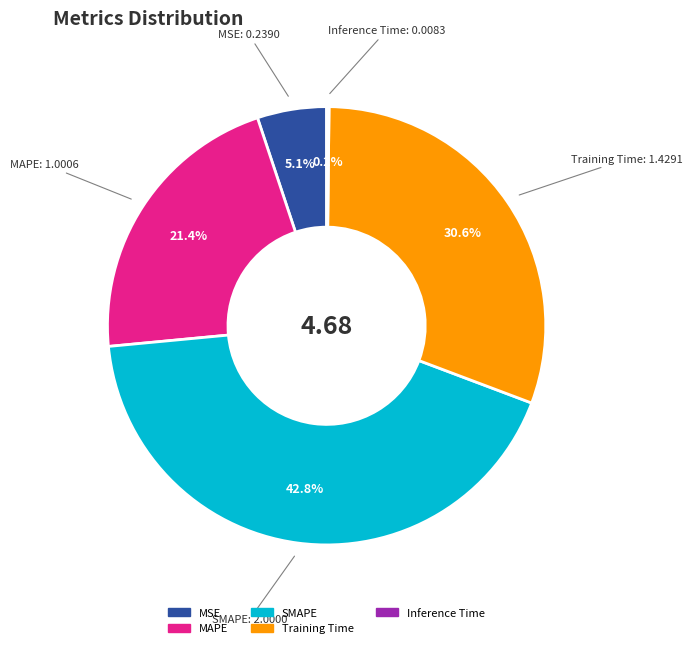

How much of the chart is everything except SMAPE?

57.2%